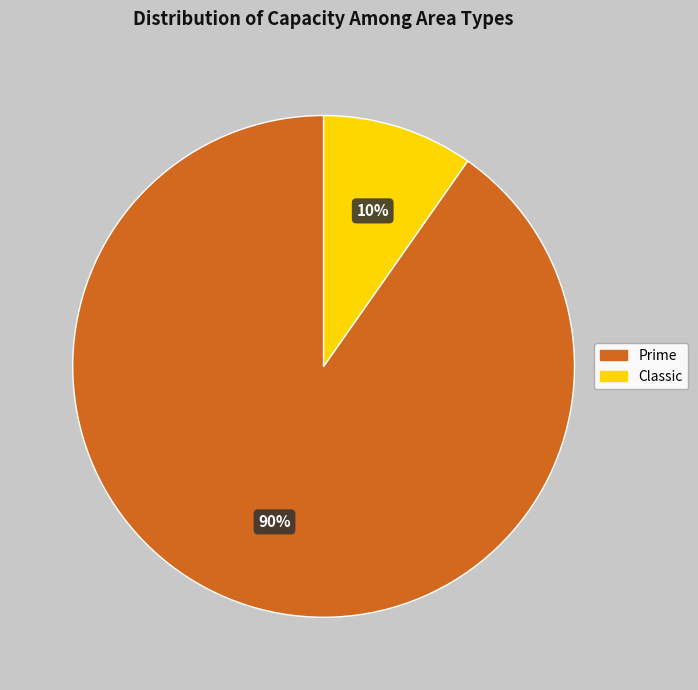

To the nearest percent, what is the combined percentage of Classic and Prime?

100%